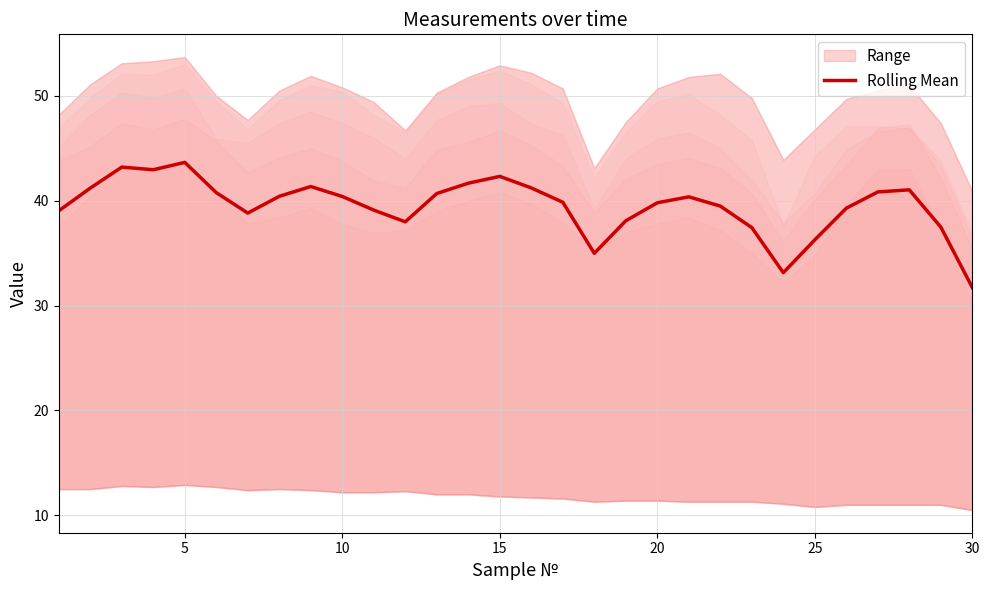

Is it true that Rolling Mean equals 40.4 at 10?

True